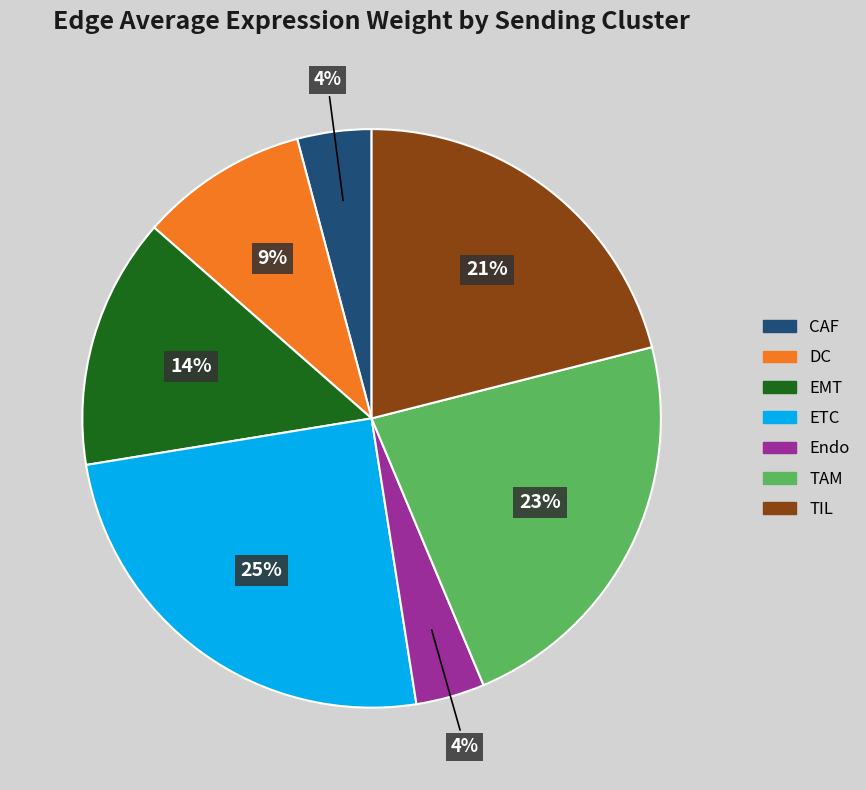

True or false: CAF accounts for 4% of the total.

True